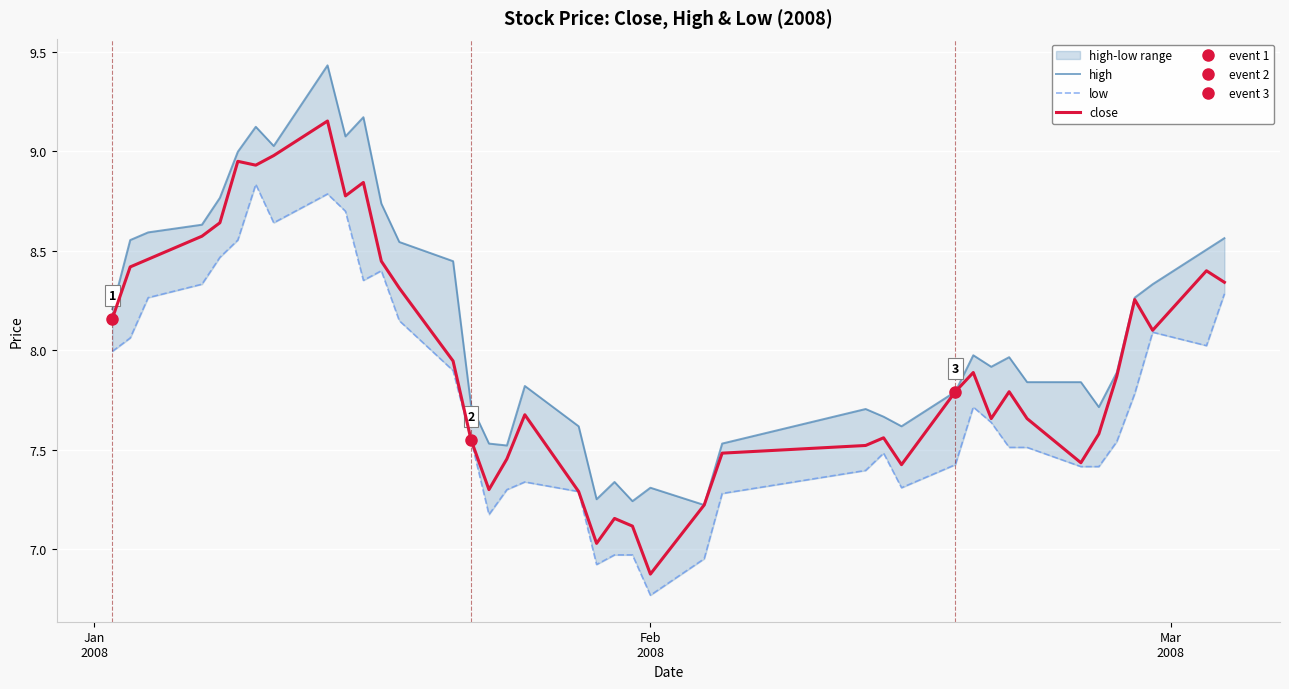

At how many categories does at least one series exceed 7?

40